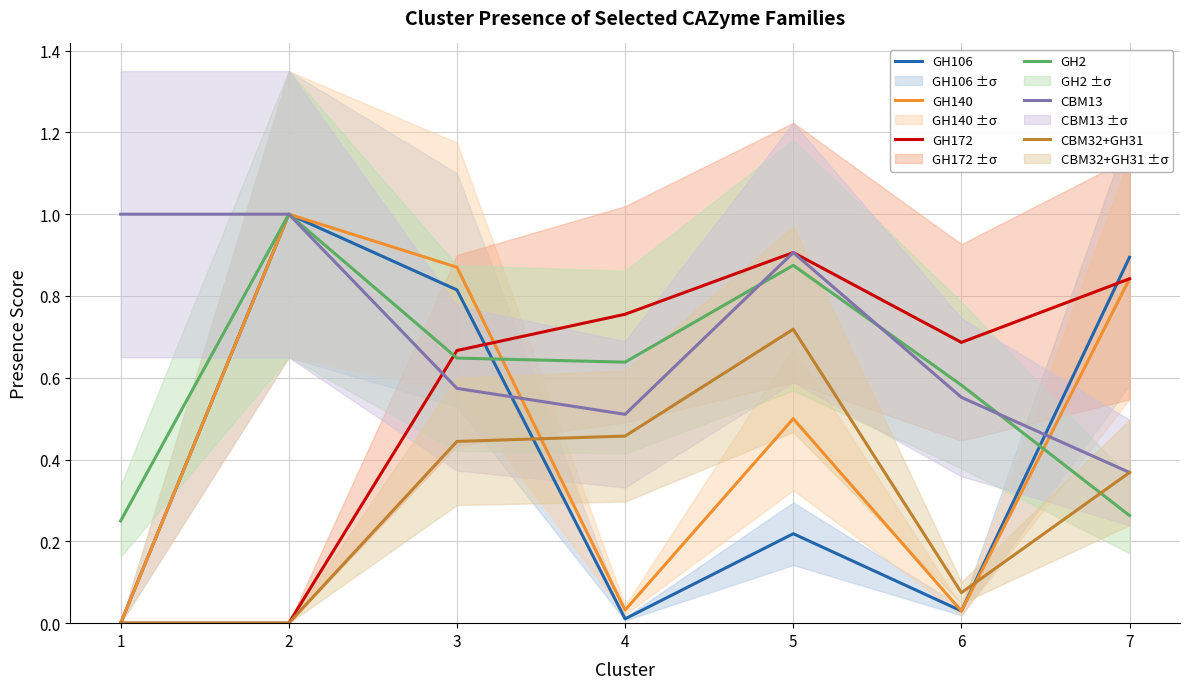

How many distinct data groups are displayed?

6